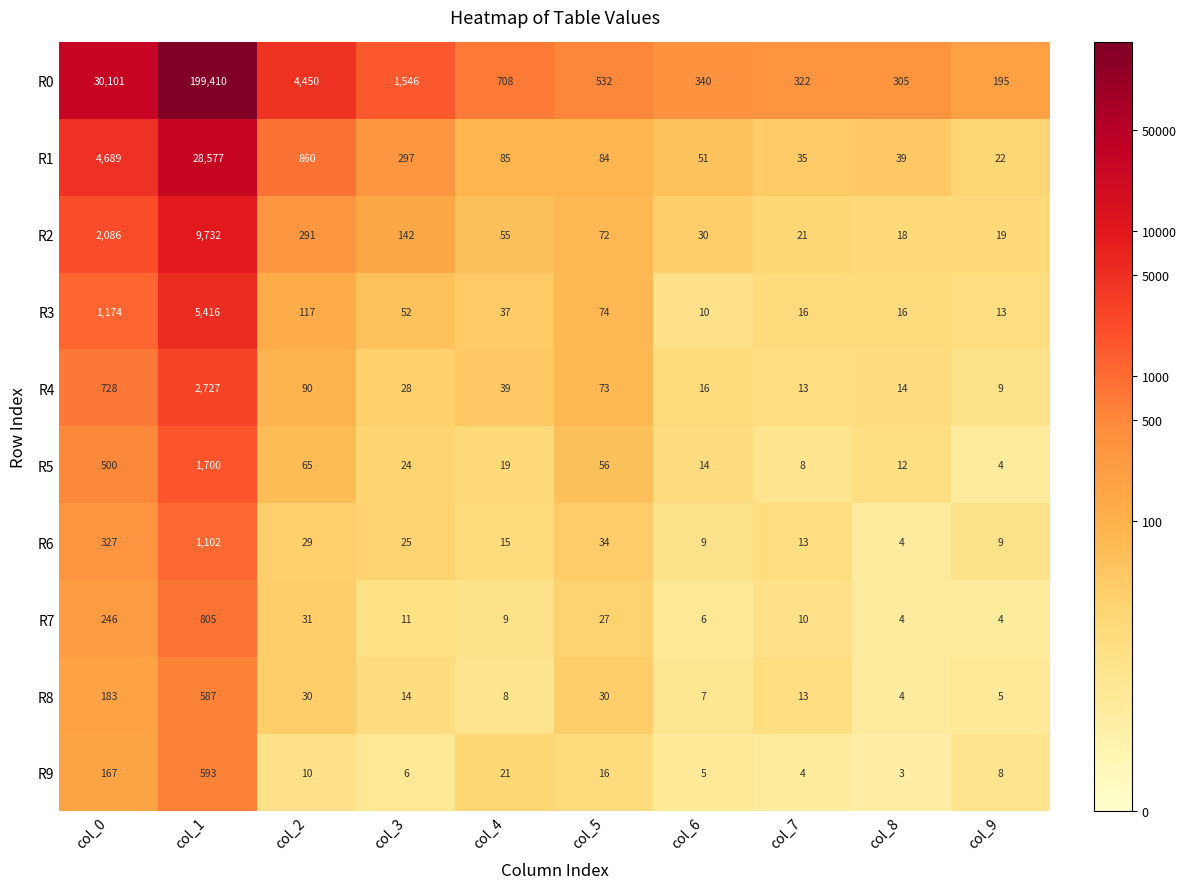

True or false: R0 has a value of 109 at col_9.

False